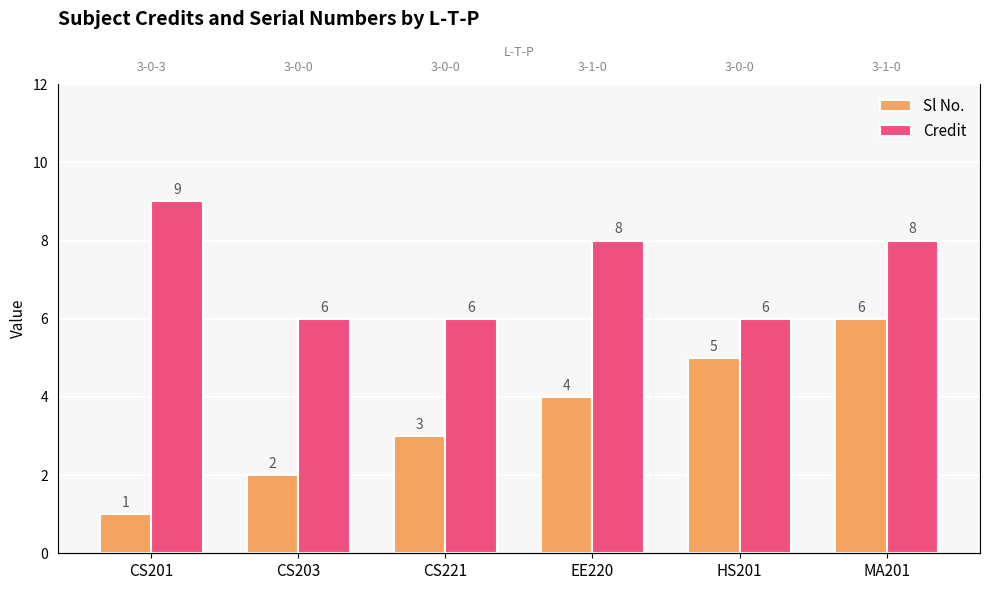

What value does the Sl No. series have at HS201?

5